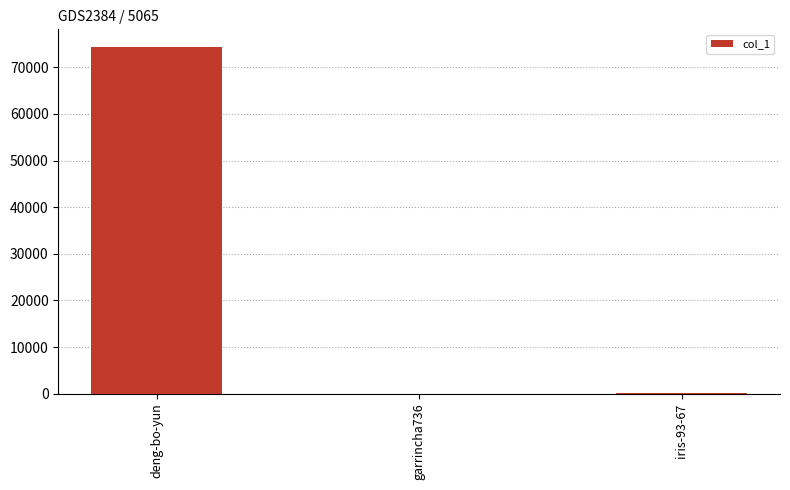

What is the ratio of the value at iris-93-67 to the value at garrincha736?

6.3